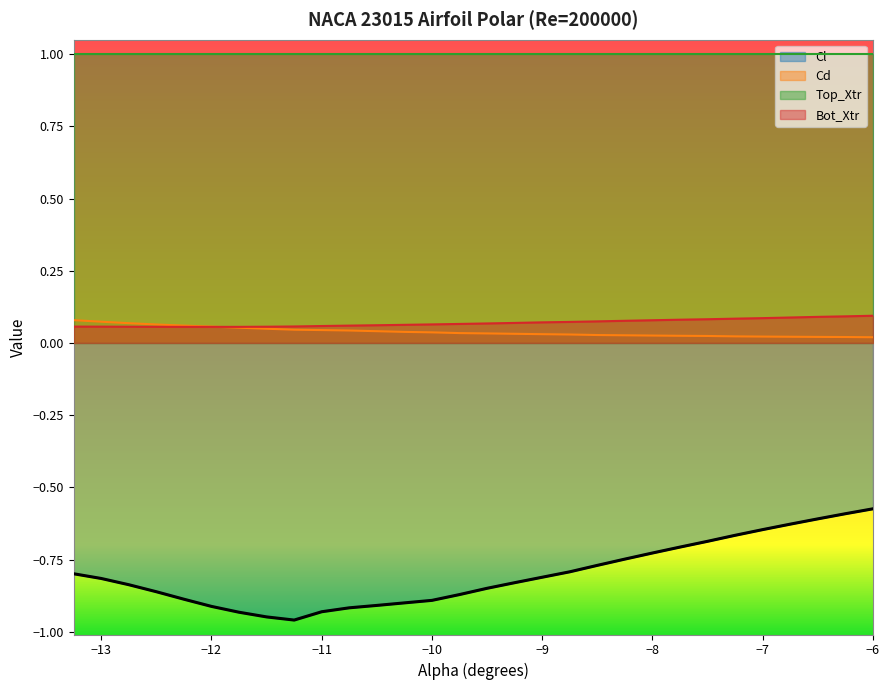

True or false: Cl has a value of -0.8 at -9.5.

True